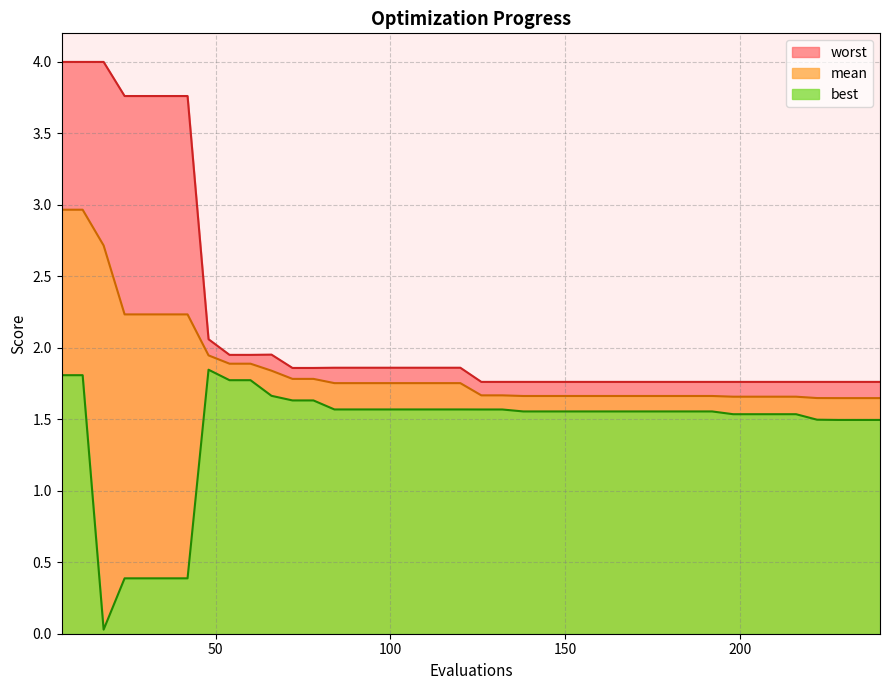

What is the difference between the second highest and minimum values in the worst series?

2.2